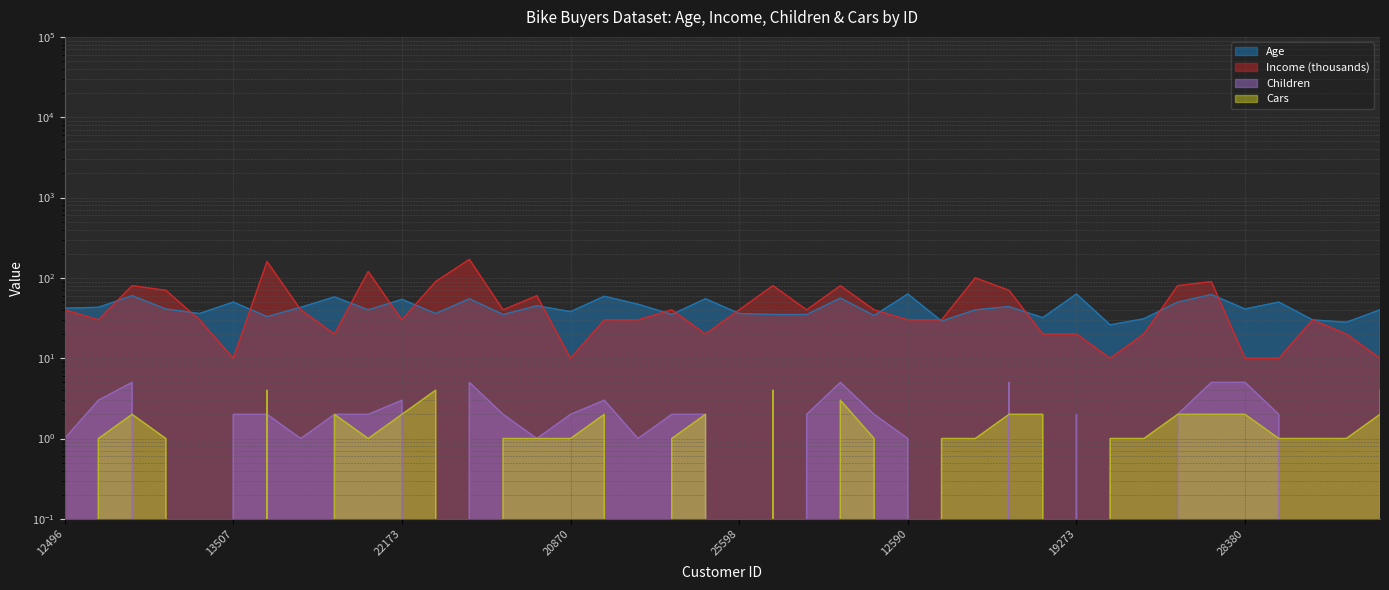

Does the chart display data point markers on the line(s)?

No